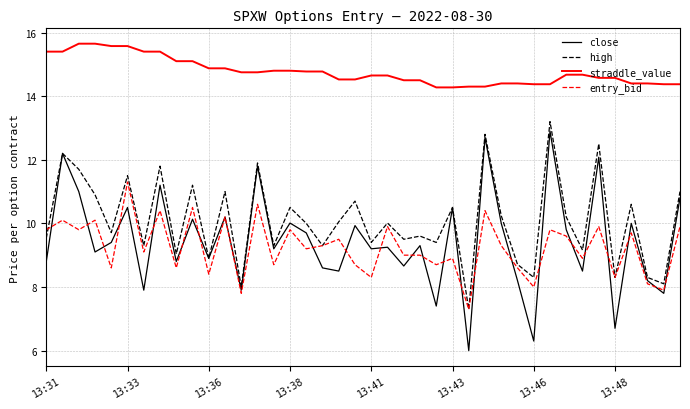

Which series has the widest spread of values?

close